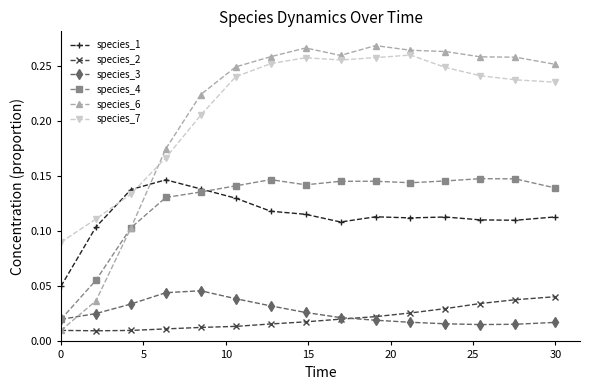

What are all the series names shown in the legend?

species_1, species_2, species_3, species_4, species_6, species_7